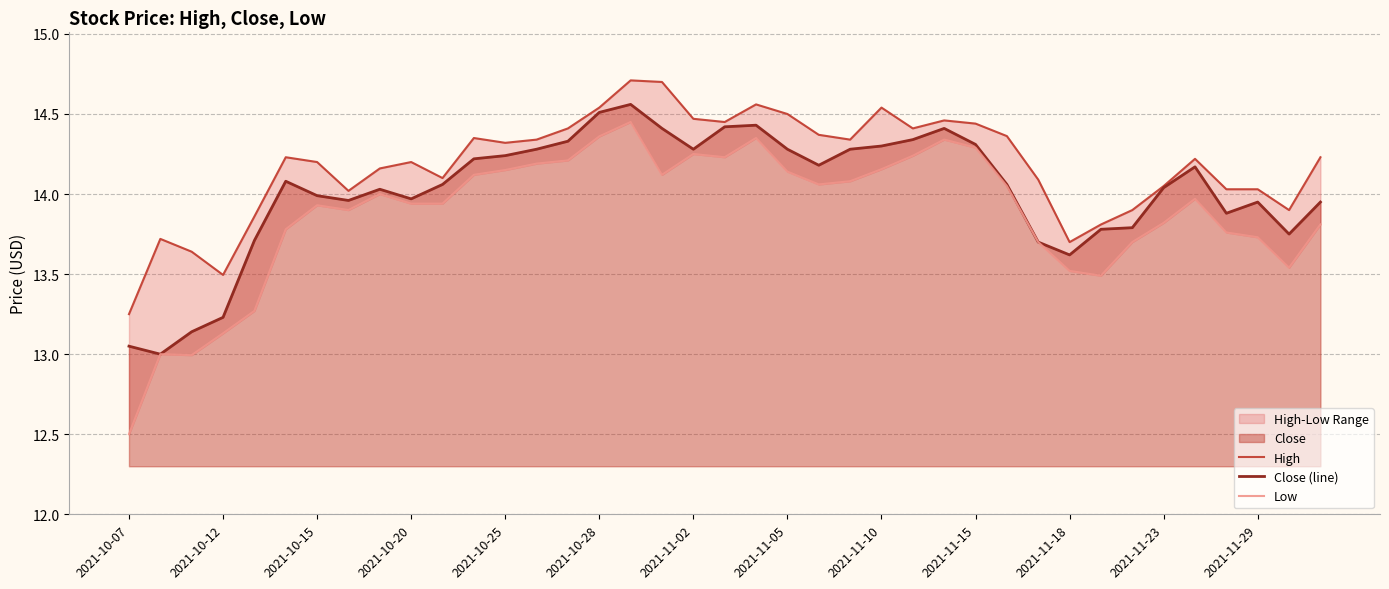

How many values in the High series are below 14?

9